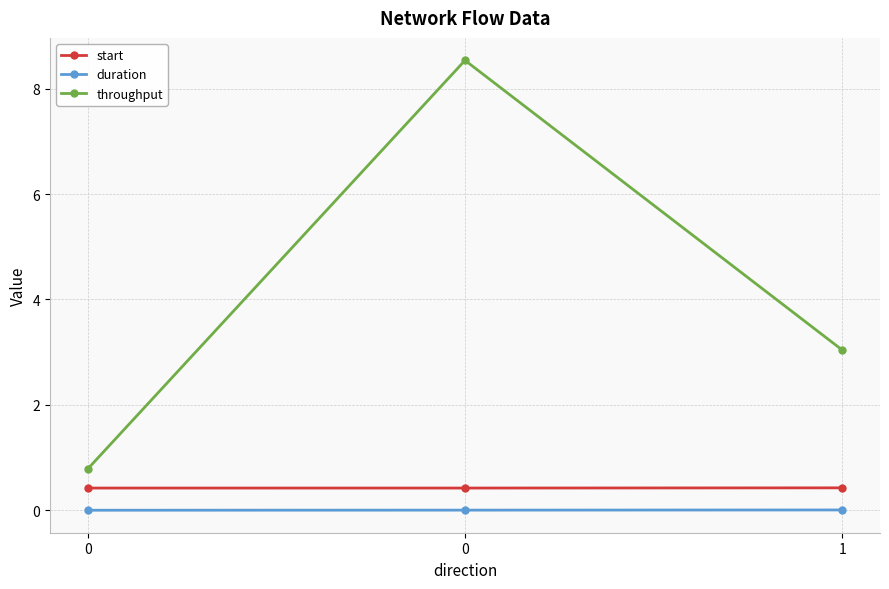

Is it true that throughput equals 4.1 at 1?

False